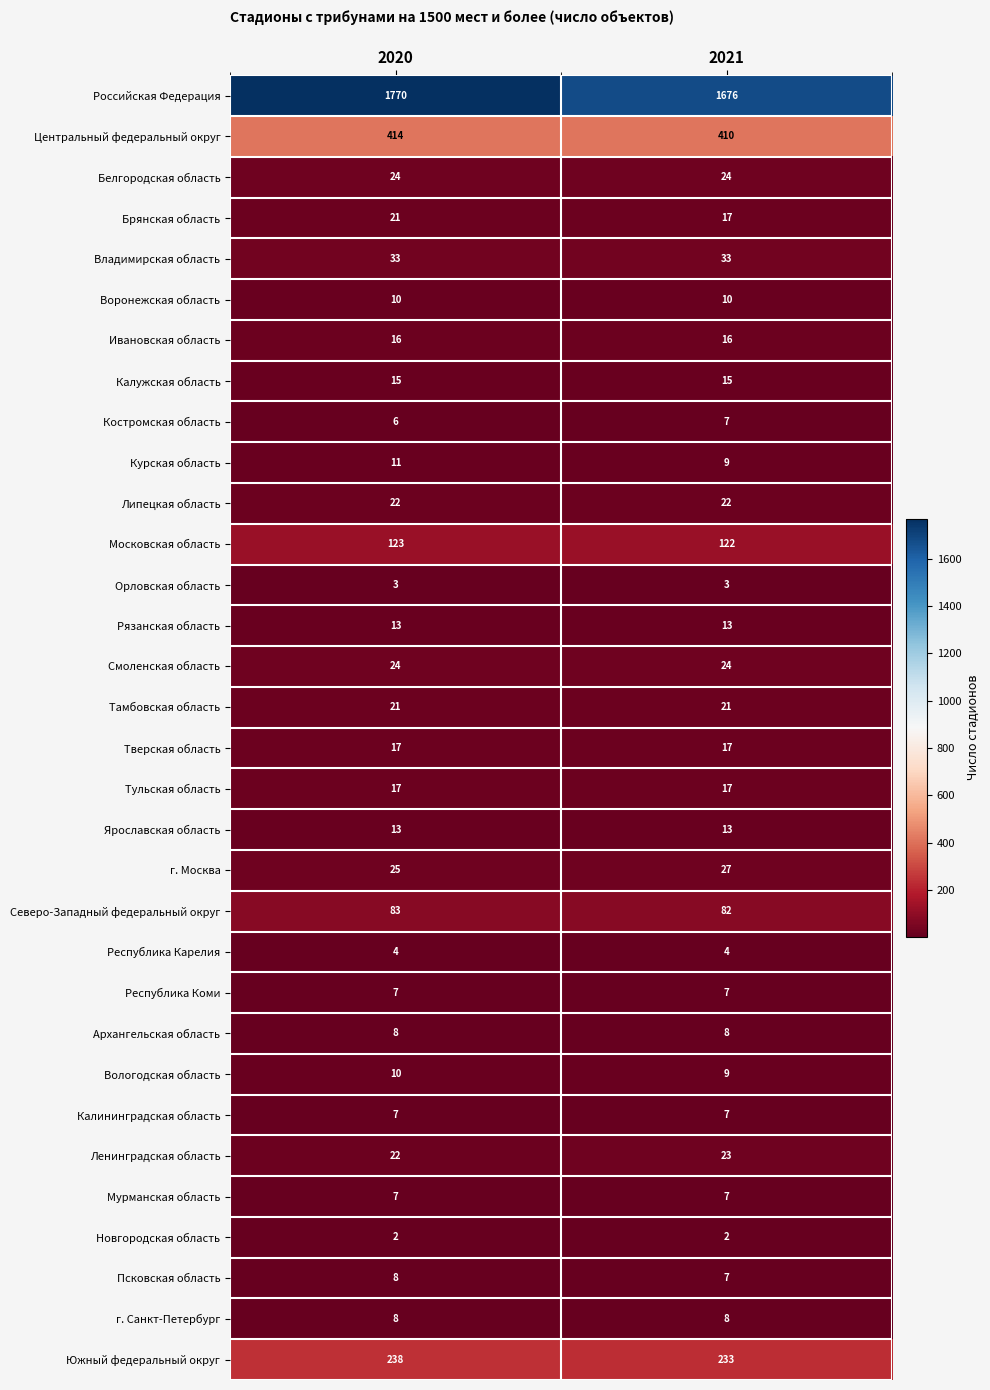

True or false: Тамбовская область has a value of 9 at 2021.

False